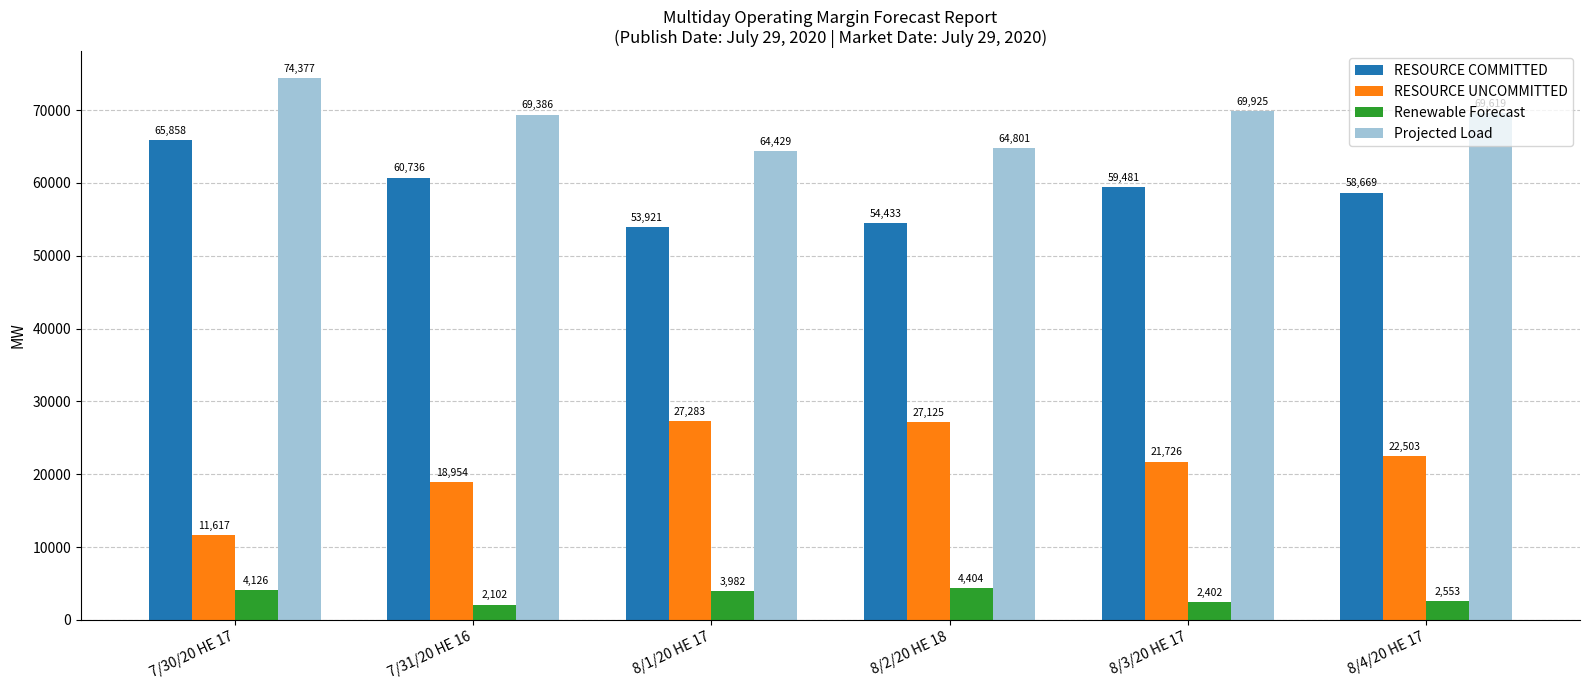

What is the average value of the Projected Load series?

68756.2